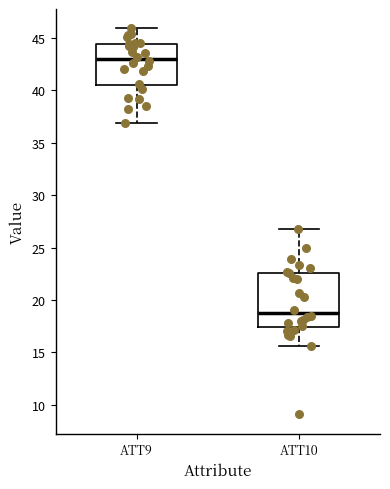

Comparing the boxes themselves (not the whiskers), which one is the tallest?

ATT10